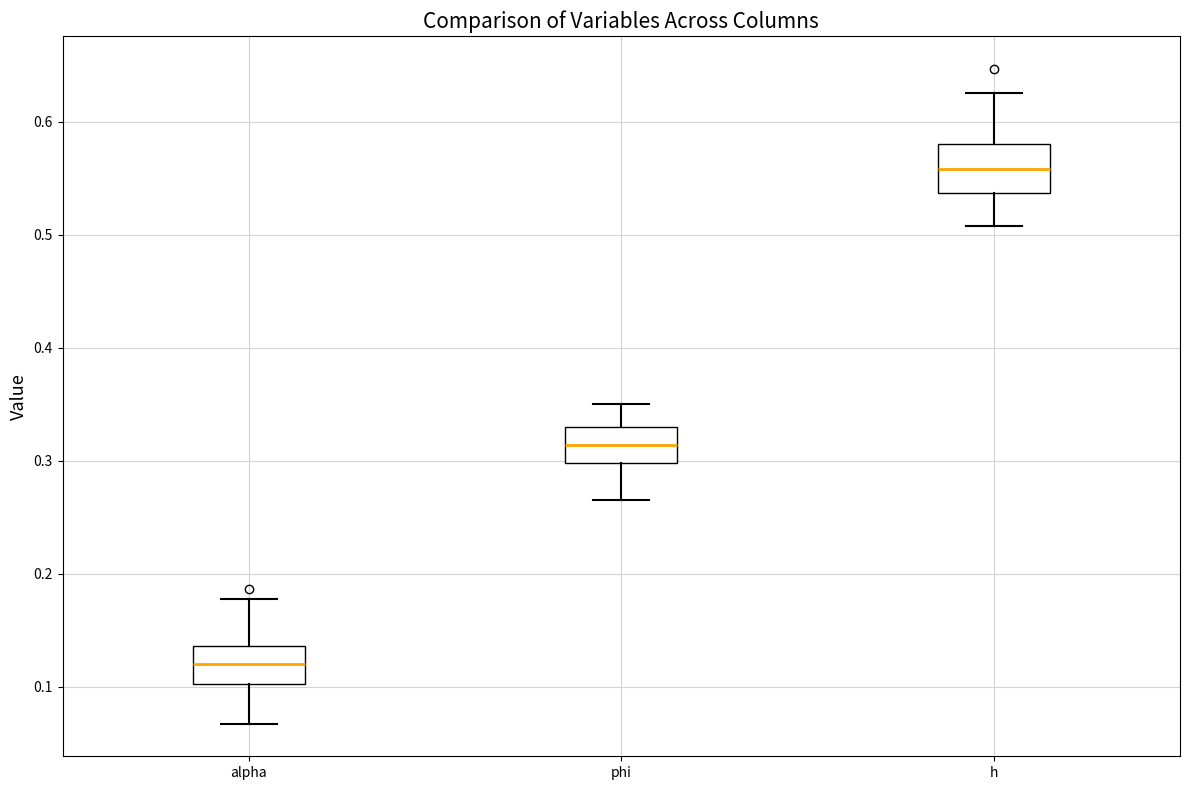

Which box has the highest median line?

h